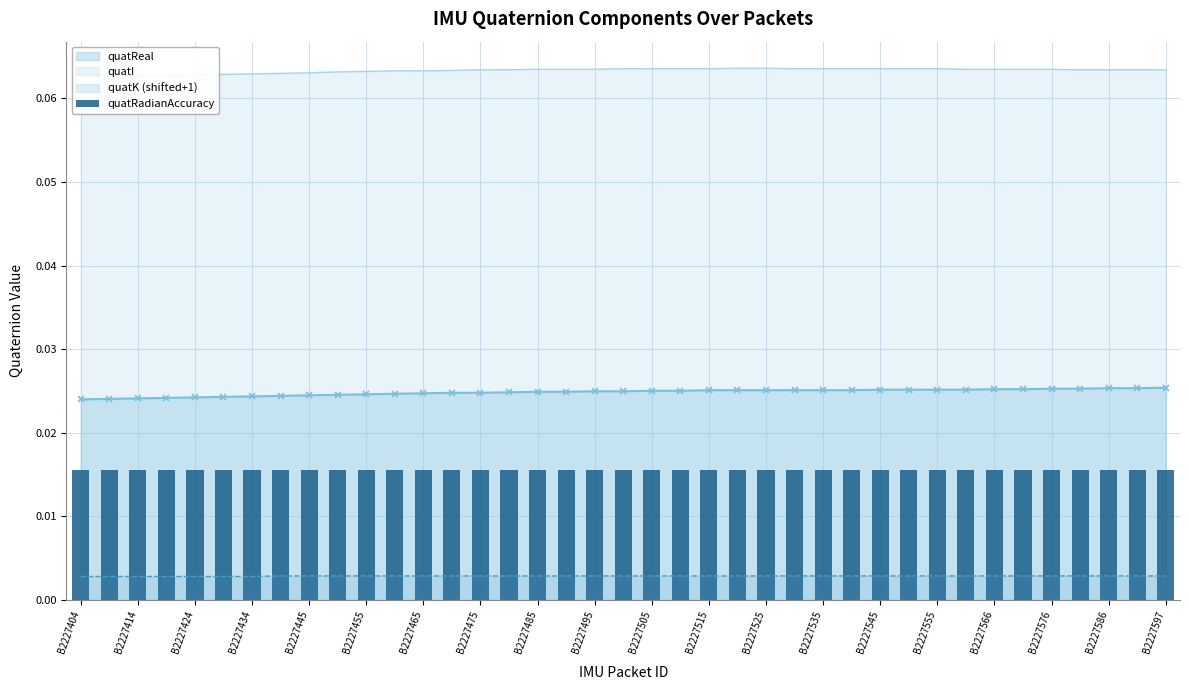

Reading right to left, what are all the values shown in this chart?

quatReal: B2227597=0.0	B2227591=0.0	B2227586=0.0	B2227581=0.0	B2227576=0.0	B2227571=0.0	B2227566=0.0	B2227560=0.0	B2227555=0.0	B2227550=0.0	B2227545=0.0	B2227540=0.0	B2227535=0.0	B2227530=0.0	B2227525=0.0	B2227520=0.0	B2227515=0.0	B2227510=0.0	B2227505=0.0	B2227500=0.0	B2227495=0.0	B2227490=0.0	B2227485=0.0	B2227480=0.0	B2227475=0.0	B2227470=0.0	B2227465=0.0	B2227460=0.0	B2227455=0.0	B2227450=0.0	B2227445=0.0	B2227440=0.0	B2227434=0.0	B2227429=0.0	B2227424=0.0	B2227419=0.0	B2227414=0.0	B2227409=0.0	B2227404=0.0
quatK: B2227597=0.0	B2227591=0.0	B2227586=0.0	B2227581=0.0	B2227576=0.0	B2227571=0.0	B2227566=0.0	B2227560=0.0	B2227555=0.0	B2227550=0.0	B2227545=0.0	B2227540=0.0	B2227535=0.0	B2227530=0.0	B2227525=0.0	B2227520=0.0	B2227515=0.0	B2227510=0.0	B2227505=0.0	B2227500=0.0	B2227495=0.0	B2227490=0.0	B2227485=0.0	B2227480=0.0	B2227475=0.0	B2227470=0.0	B2227465=0.0	B2227460=0.0	B2227455=0.0	B2227450=0.0	B2227445=0.0	B2227440=0.0	B2227434=0.0	B2227429=0.0	B2227424=0.0	B2227419=0.0	B2227414=0.0	B2227409=0.0	B2227404=0.0
quatI: B2227597=0.1	B2227591=0.1	B2227586=0.1	B2227581=0.1	B2227576=0.1	B2227571=0.1	B2227566=0.1	B2227560=0.1	B2227555=0.1	B2227550=0.1	B2227545=0.1	B2227540=0.1	B2227535=0.1	B2227530=0.1	B2227525=0.1	B2227520=0.1	B2227515=0.1	B2227510=0.1	B2227505=0.1	B2227500=0.1	B2227495=0.1	B2227490=0.1	B2227485=0.1	B2227480=0.1	B2227475=0.1	B2227470=0.1	B2227465=0.1	B2227460=0.1	B2227455=0.1	B2227450=0.1	B2227445=0.1	B2227440=0.1	B2227434=0.1	B2227429=0.1	B2227424=0.1	B2227419=0.1	B2227414=0.1	B2227409=0.1	B2227404=0.1